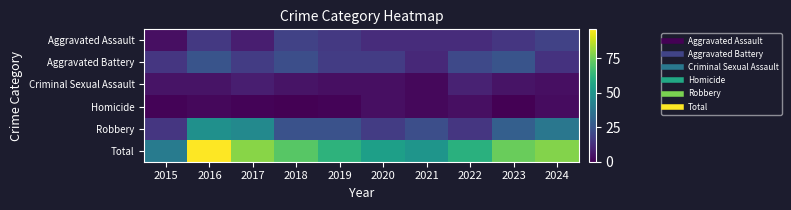

Reading left to right, transcribe all the data shown in this chart.

Aggravated Assault: 2015=4	2016=16	2017=8	2018=19	2019=16	2020=12	2021=12	2022=12	2023=15	2024=19
Aggravated Battery: 2015=15	2016=25	2017=17	2018=23	2019=17	2020=17	2021=11	2022=21	2023=25	2024=14
Criminal Sexual Assault: 2015=5	2016=5	2017=8	2018=5	2019=4	2020=4	2021=2	2022=9	2023=5	2024=4
Homicide: 2015=1	2016=2	2017=1	2018=0	2019=1	2020=4	2021=2	2022=4	2023=0	2024=3
Robbery: 2015=15	2016=48	2017=45	2018=24	2019=24	2020=17	2021=23	2022=15	2023=29	2024=38
Total: 2015=40	2016=96	2017=79	2018=71	2019=62	2020=54	2021=50	2022=61	2023=74	2024=78